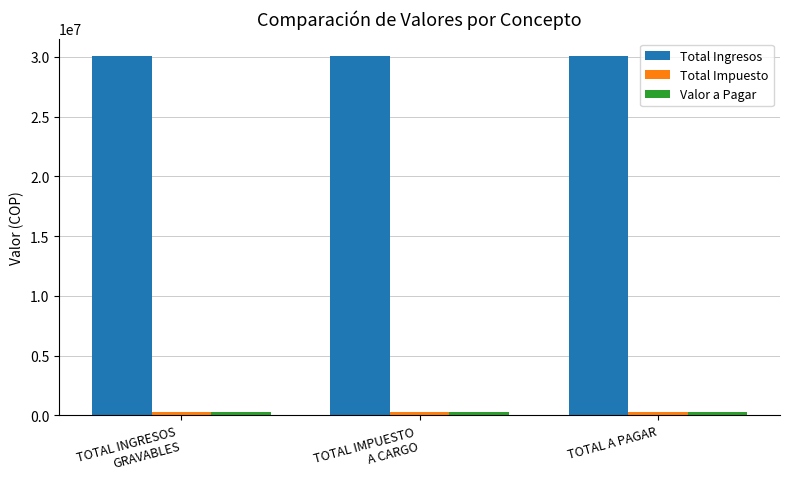

What is the label of the 1st bar from the left?

TOTAL INGRESOS
GRAVABLES